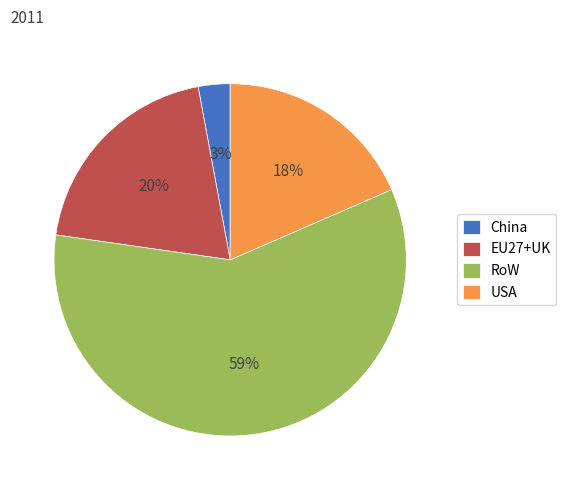

What percentage is the RoW slice, to the nearest percent?

59%